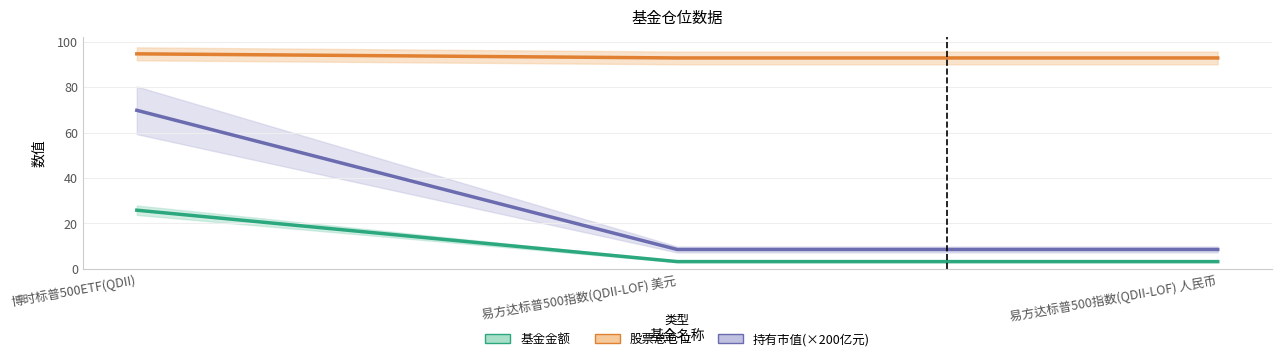

Is it true that 持有市值(×200亿元) equals 8.6 at 易方达标普500指数(QDII-LOF) 人民币?

True